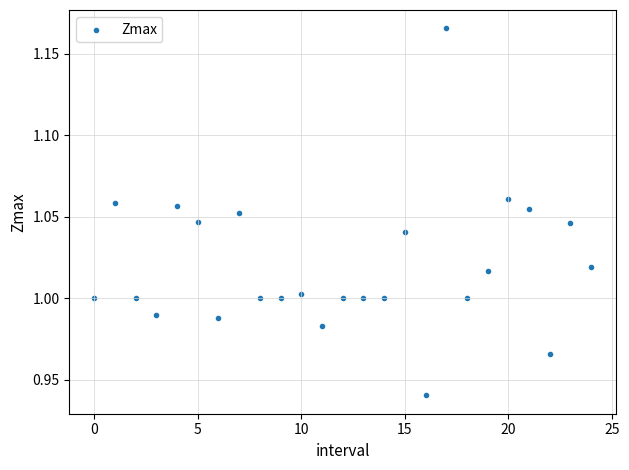

How many points are shown in the scatter plot?

25